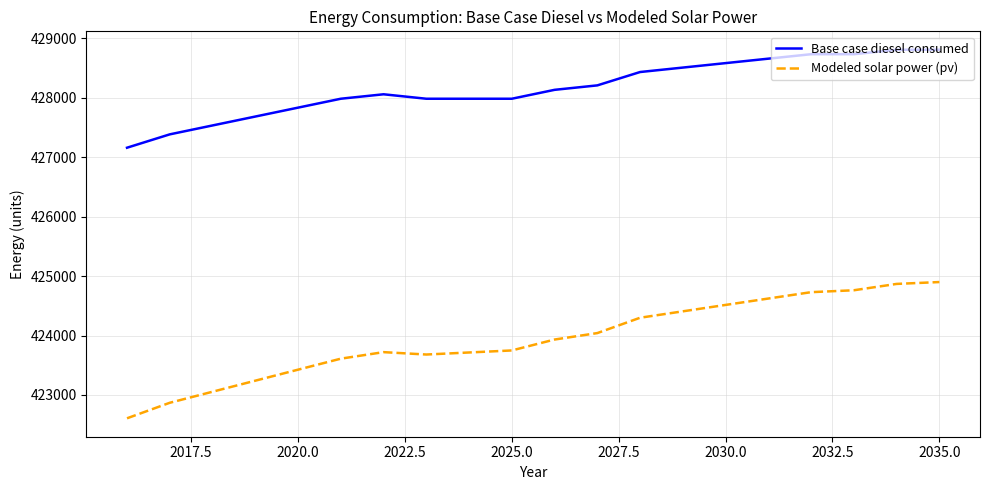

At how many categories does at least one series exceed 423943?

20